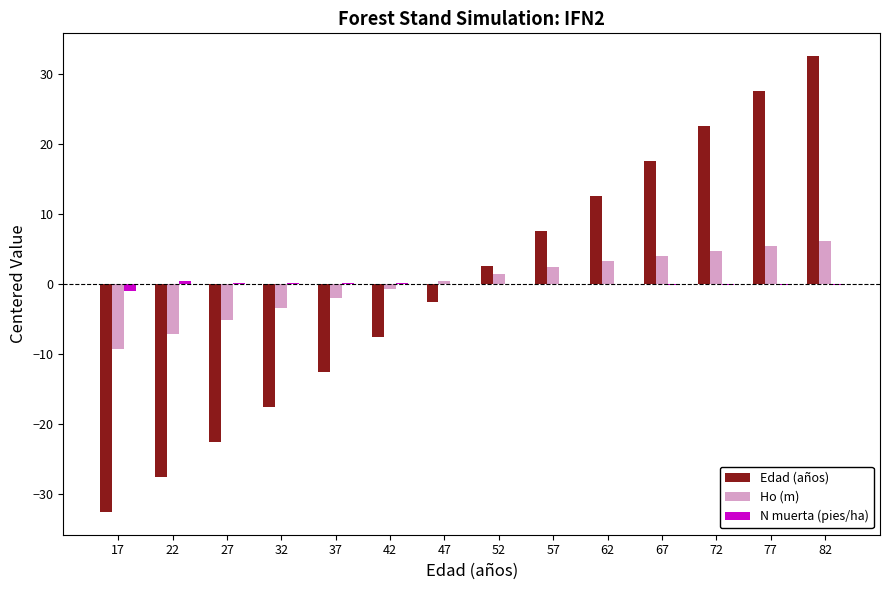

What is the approximate value of N muerta (pies/ha) at 42?

0.2